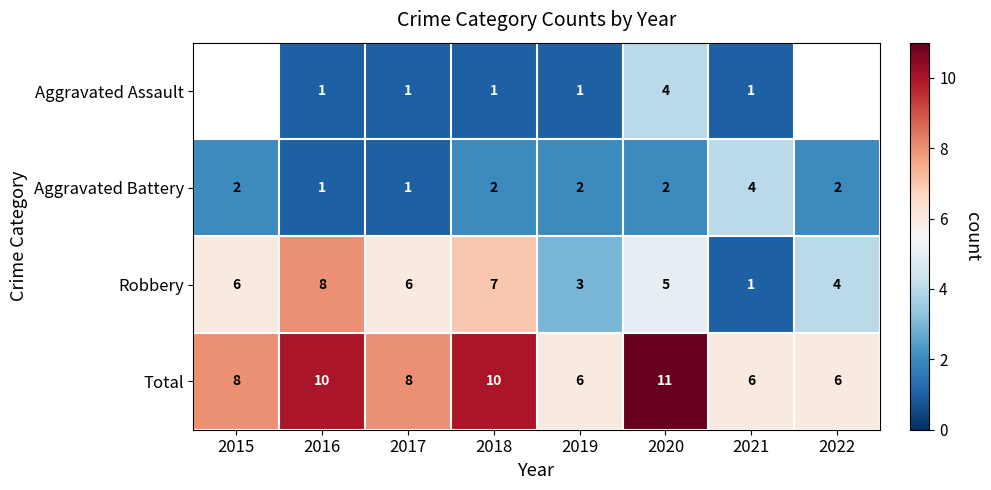

What is the smallest value displayed?

1.0